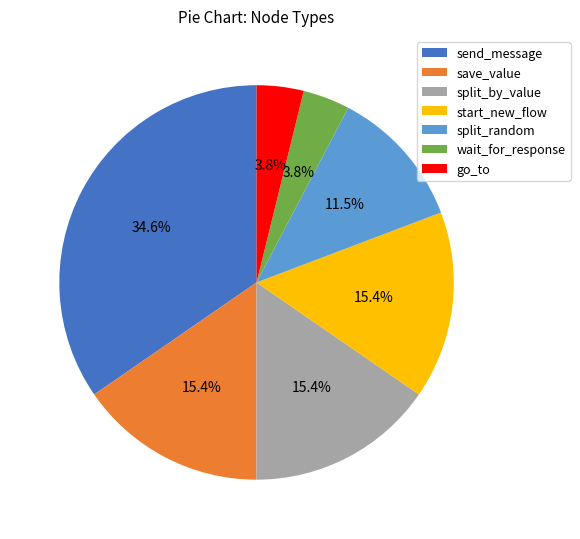

What percentage is NOT represented by go_to?

96.2%